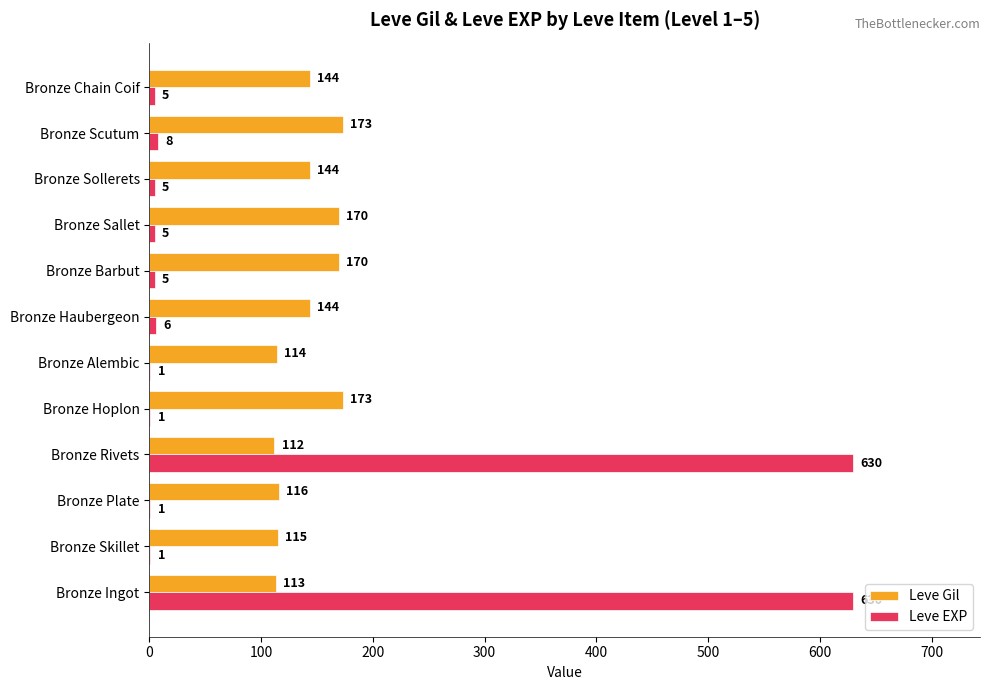

What is the highest value of the Leve Gil series?

173